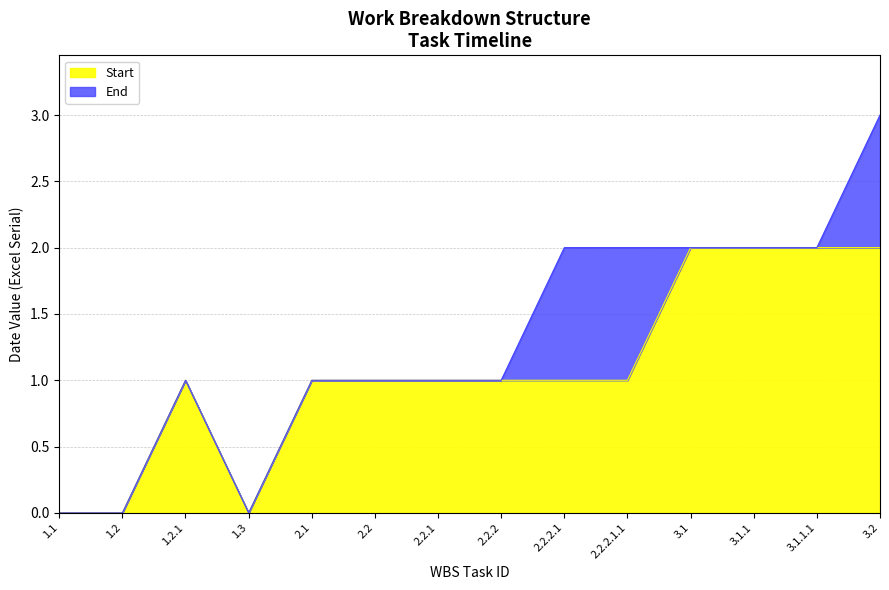

What is the average value of the End series?

1